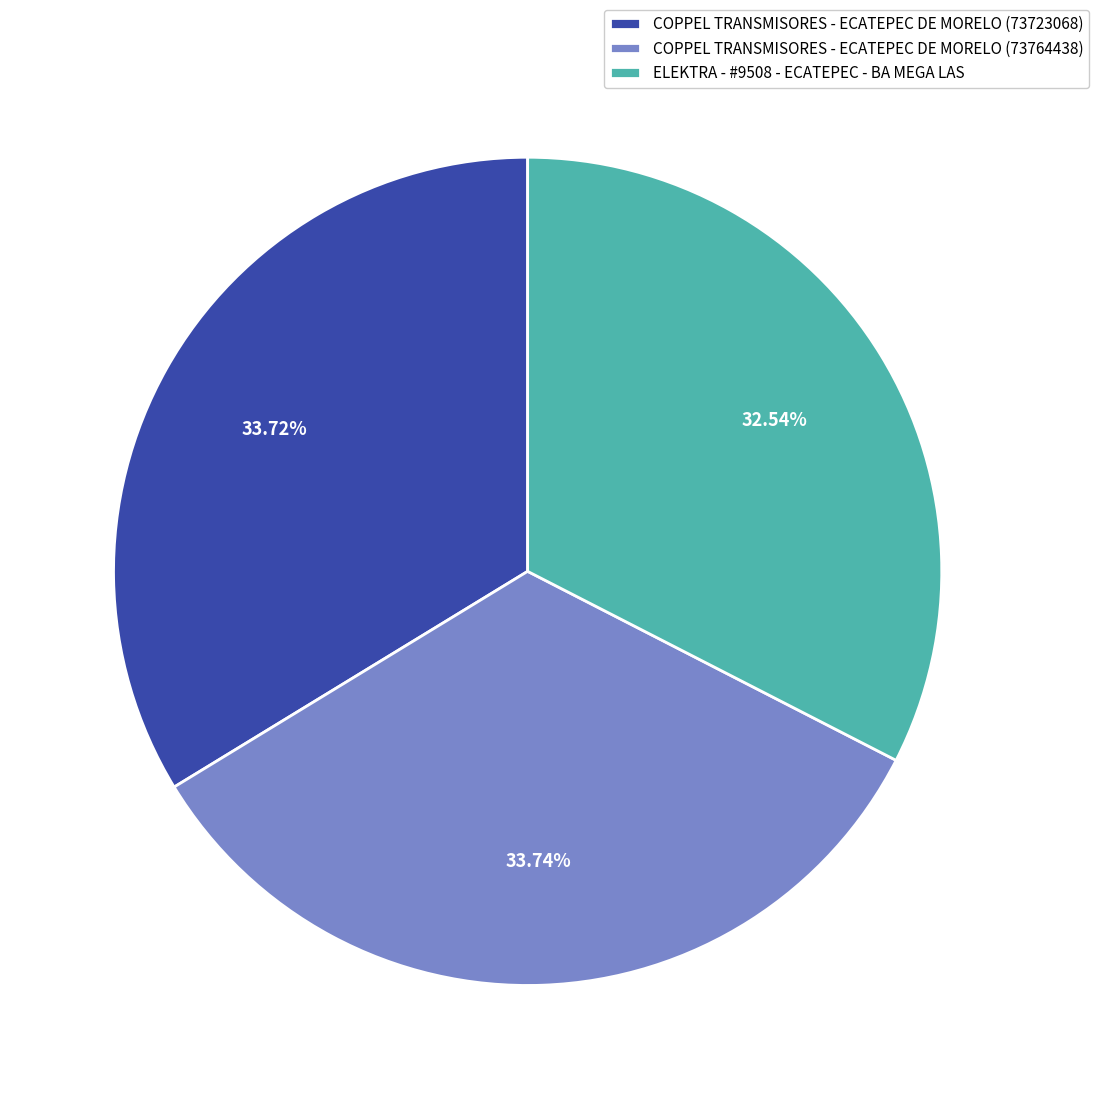

What is the smallest slice in the pie chart?

ELEKTRA - #9508 - ECATEPEC - BA MEGA LAS